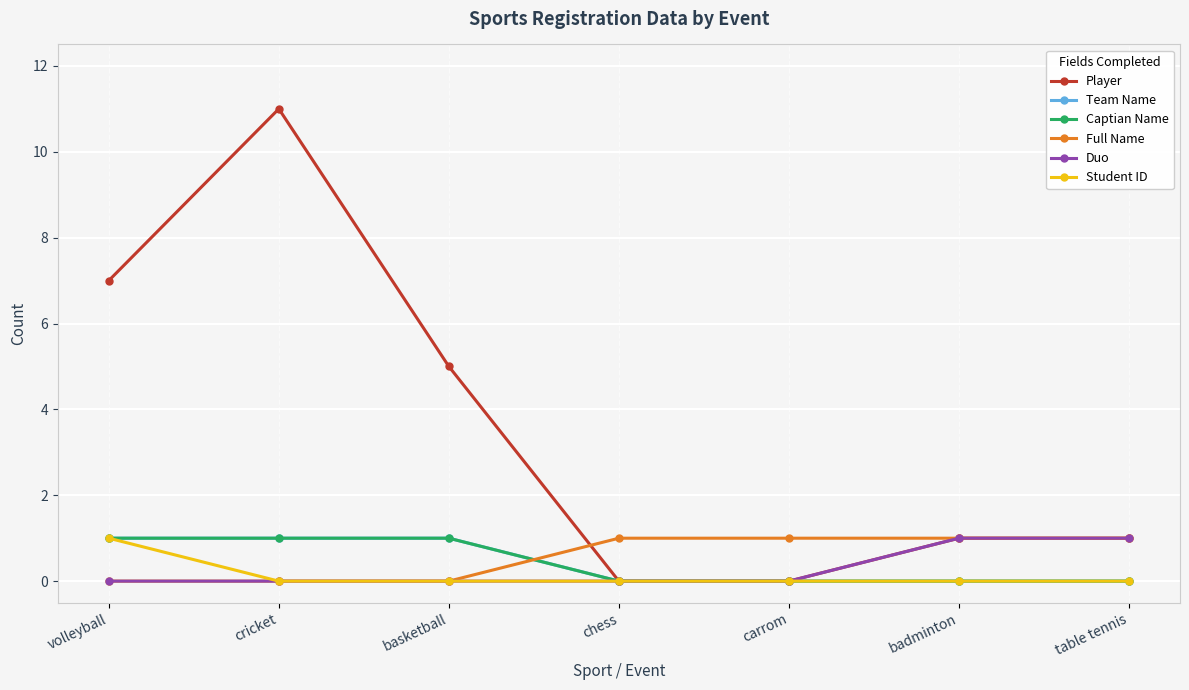

At how many categories does at least one series exceed 1?

3